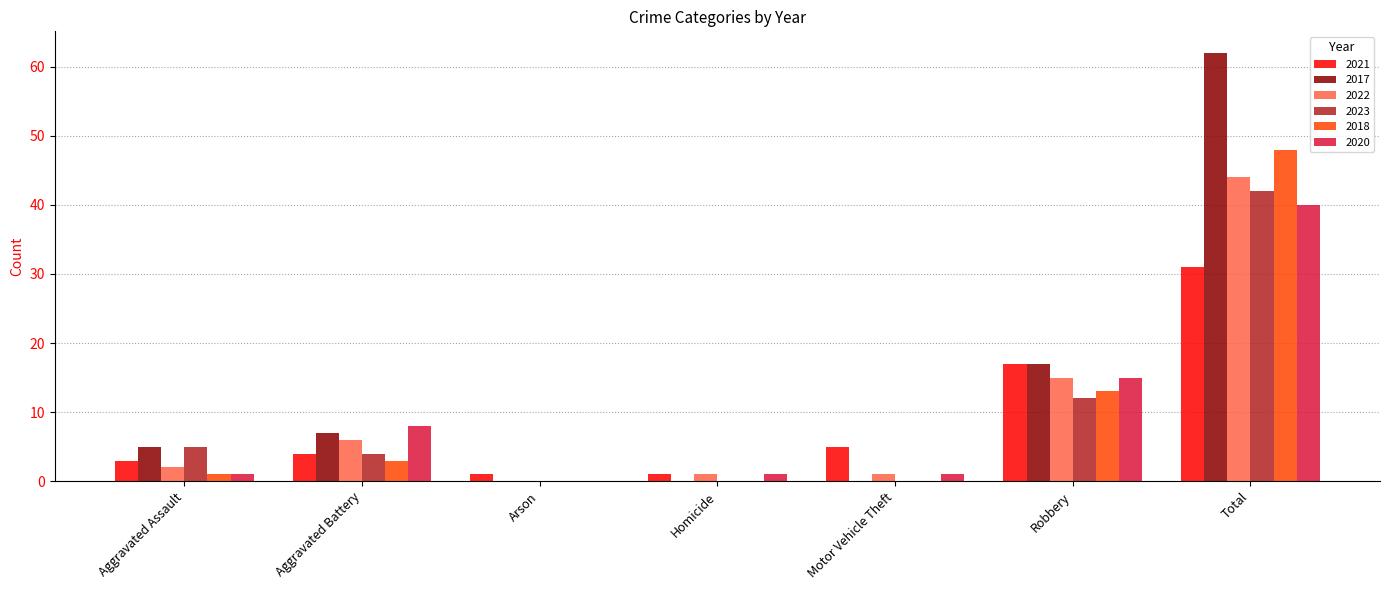

Is the value of 2017 at Robbery greater than the value of 2023 at Robbery?

Yes